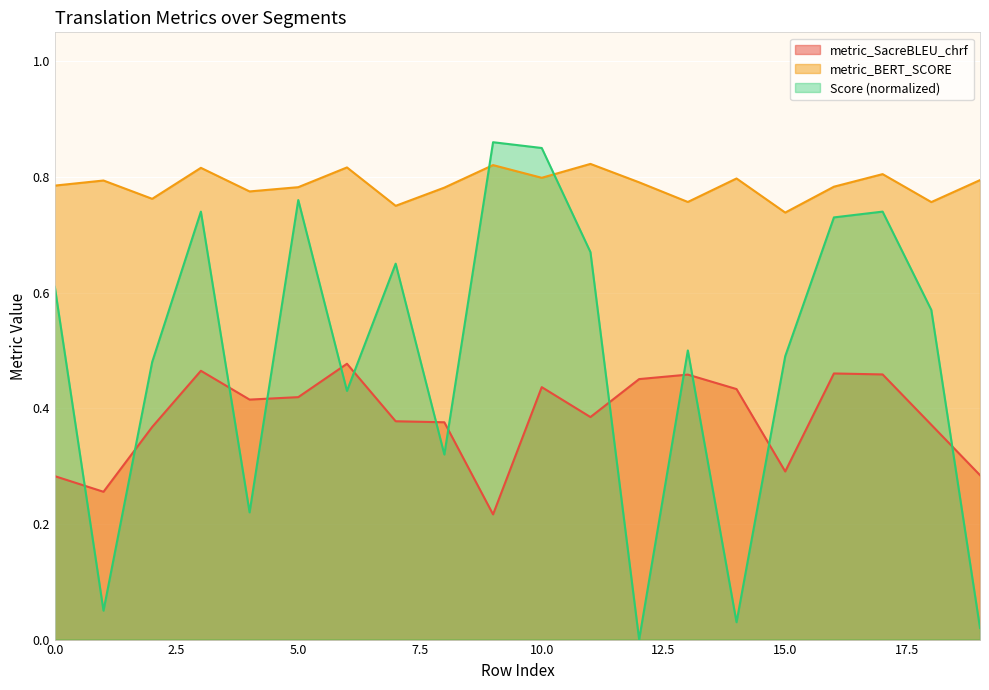

What is the total value across all series at 17?

2.0